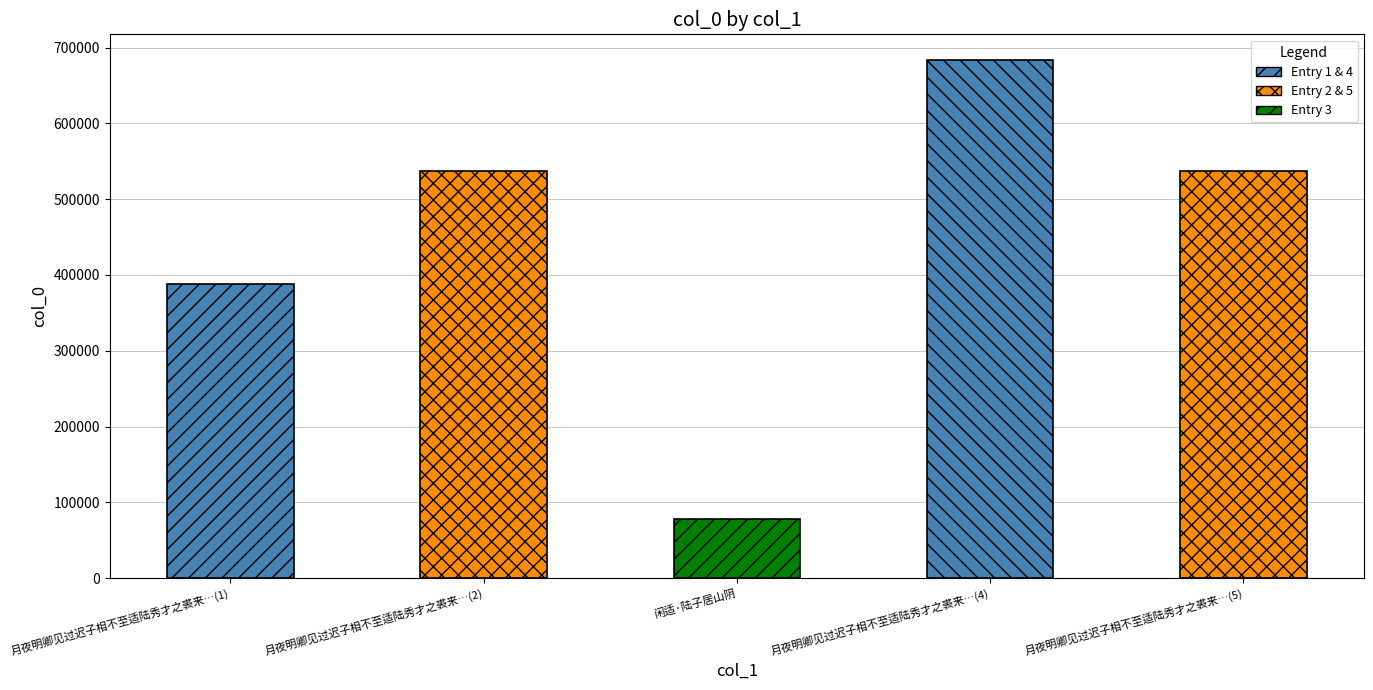

What is the sum of the values at 月夜明卿见过迟子相不至适陆秀才之裘来…(1) and 月夜明卿见过迟子相不至适陆秀才之裘来…(4)?

1071441